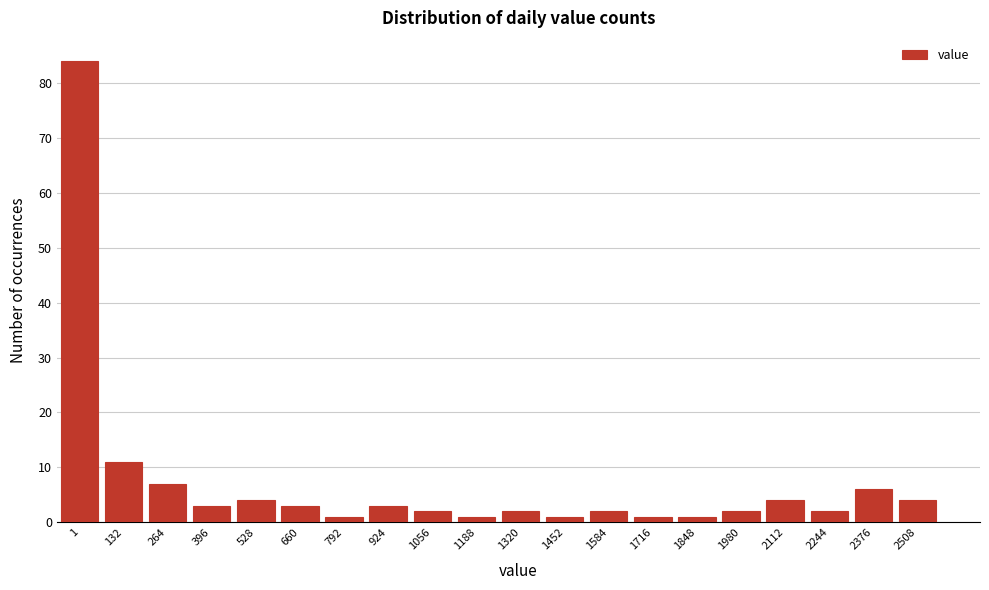

Reading left to right, extract all data points from this chart.

84	11	7	3	4	3	1	3	2	1	2	1	2	1	1	2	4	2	6	4